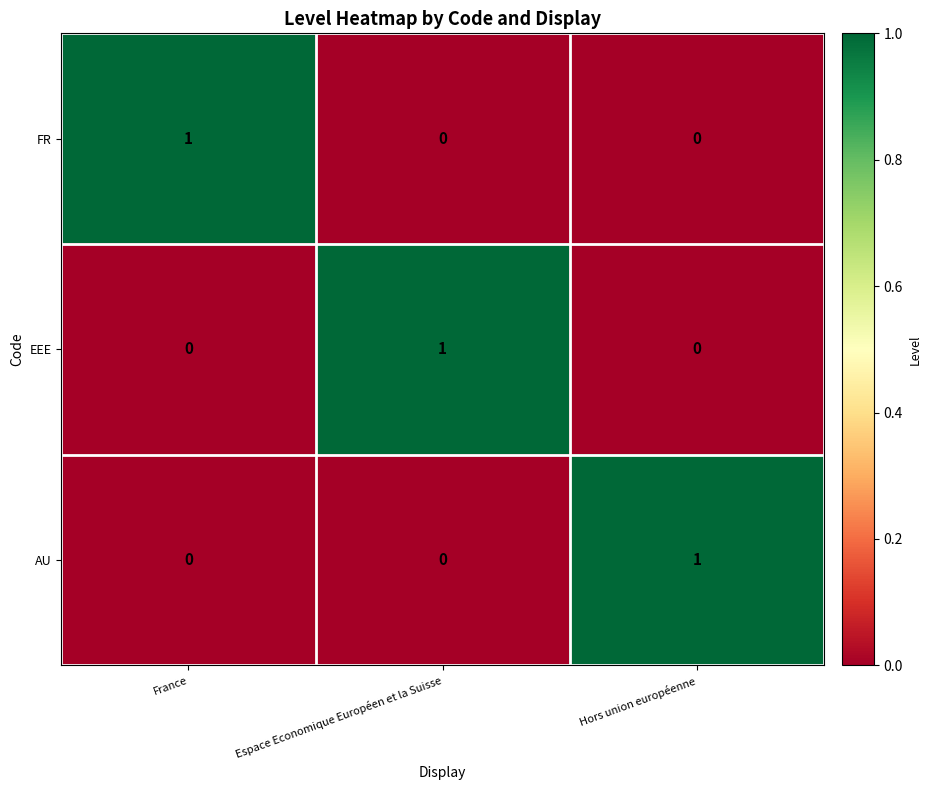

How many AU values are between 0 and 1?

3